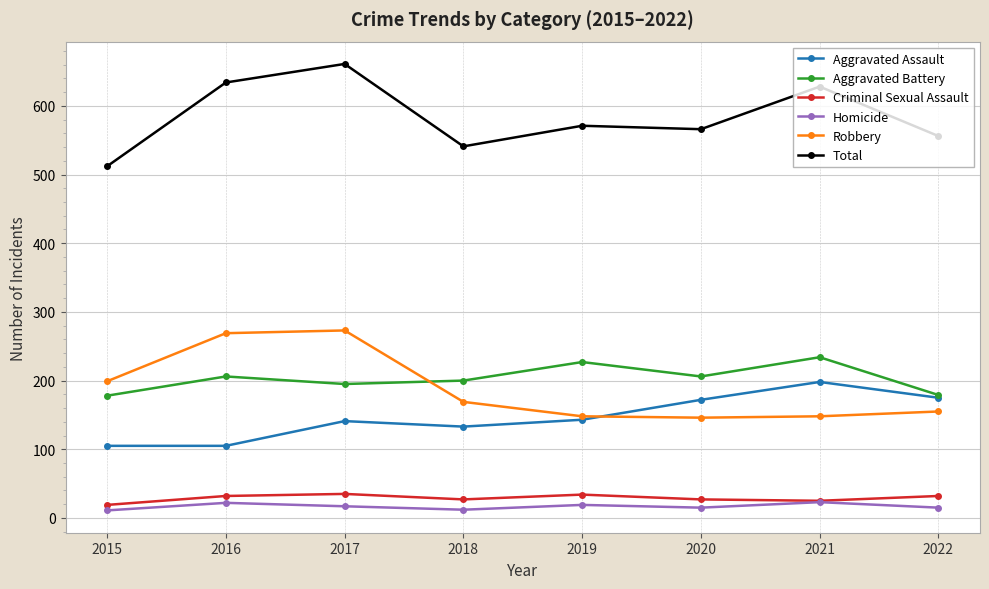

What is the difference between the highest and lowest values at 2016?

612